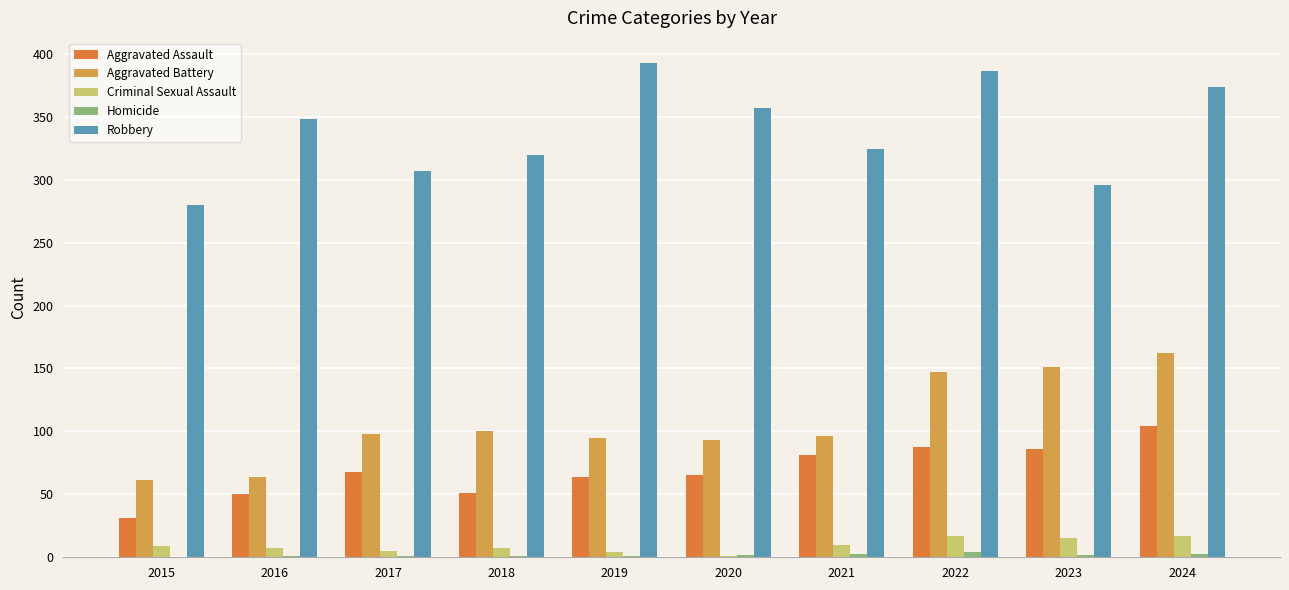

What is the difference between the Robbery values at 2017 and 2023?

11